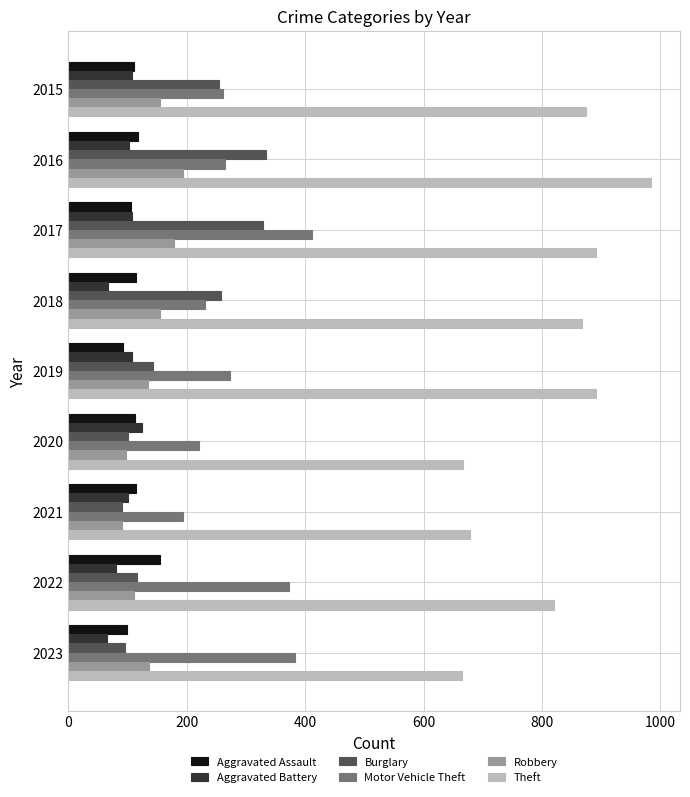

What is the sum of the Aggravated Battery values at 2019 and 2020?

233